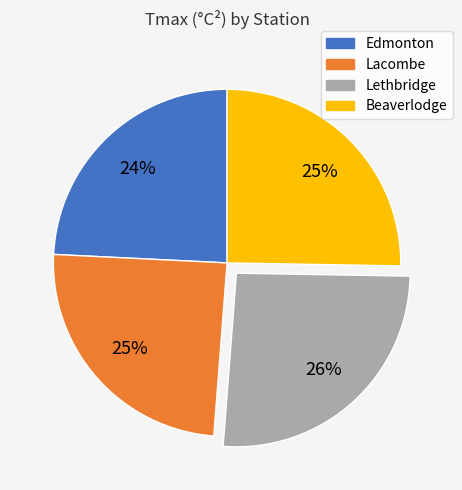

Which slice is the largest?

Lethbridge